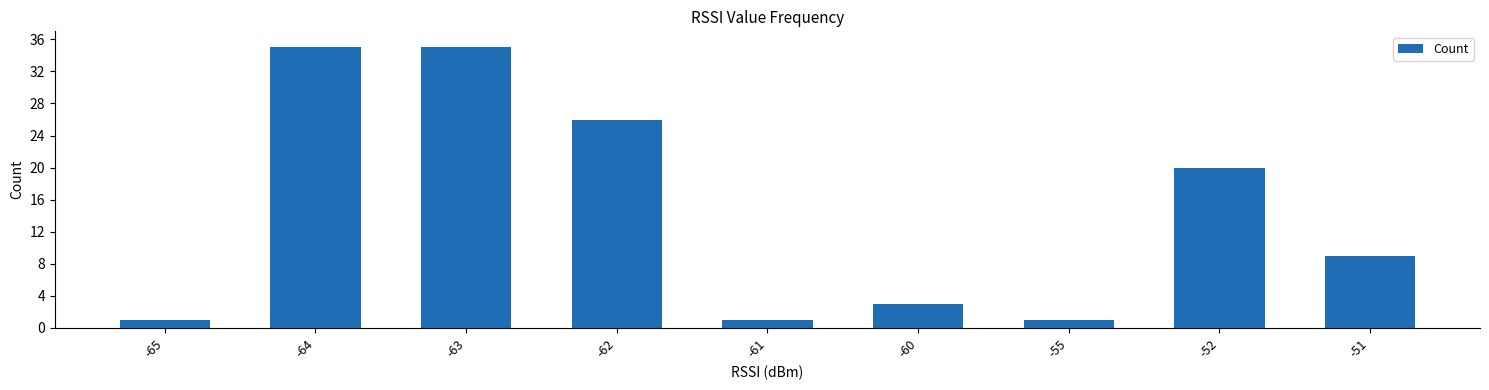

Which has a higher value, -63 or -65?

-63